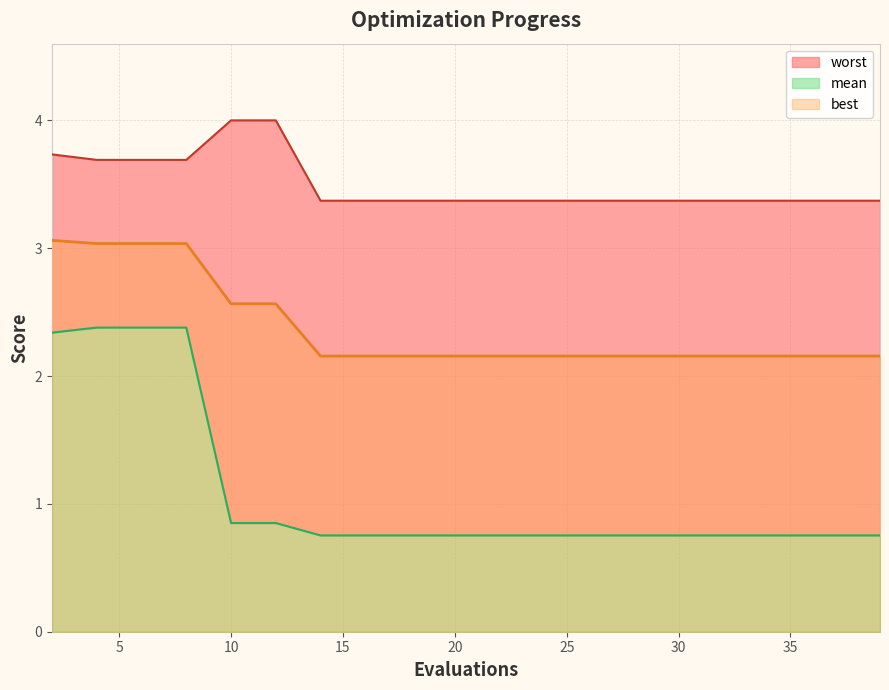

What is the spread (max minus min) of values at 18?

2.6